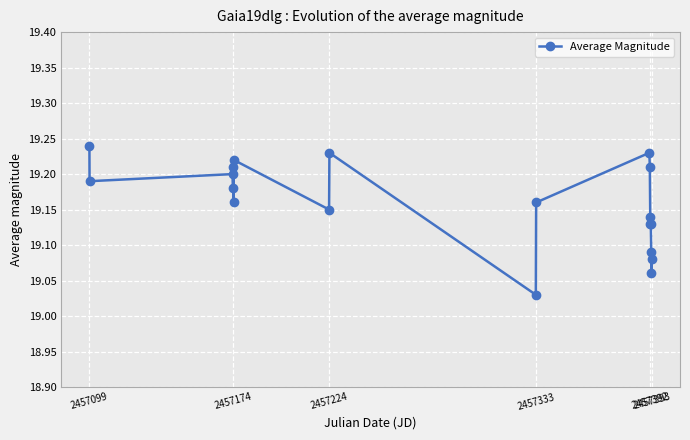

True or false: the data has more than 1 interior local peaks.

True